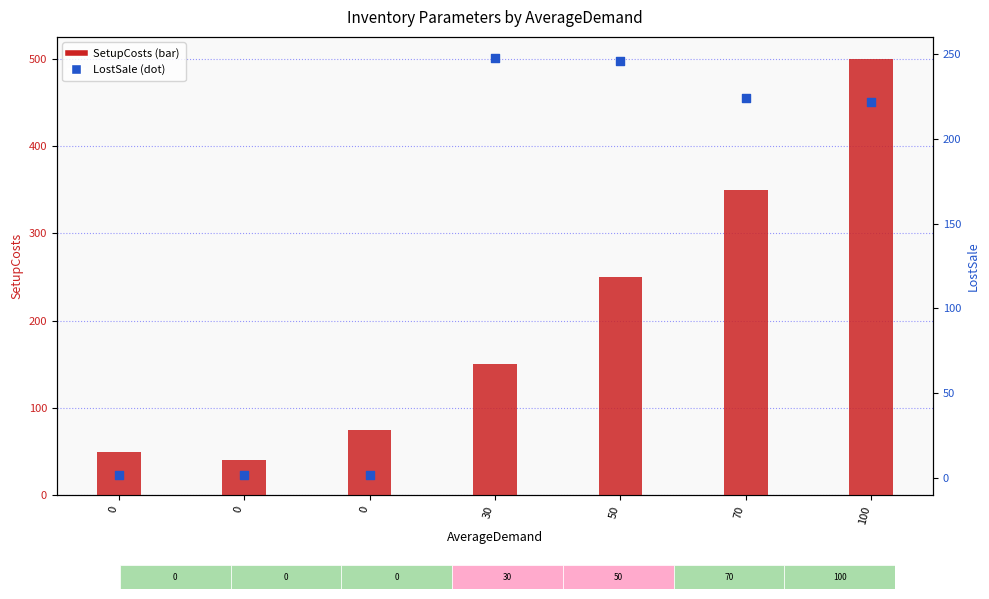

What are all the series names shown in the legend?

SetupCosts, LostSale